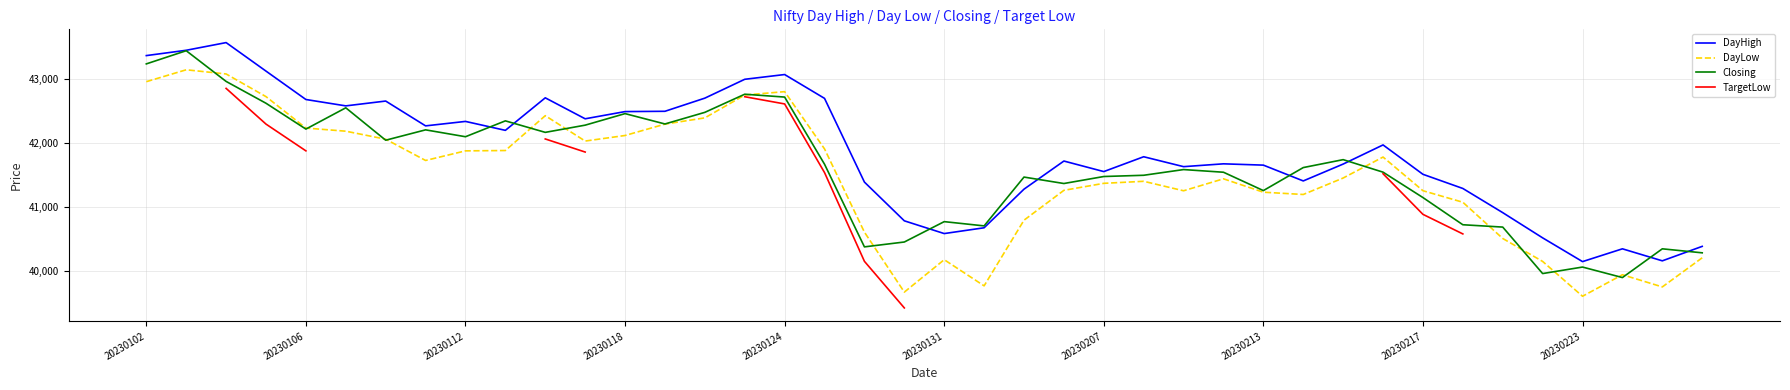

True or false: DayLow and DayHigh intersect in this chart.

False